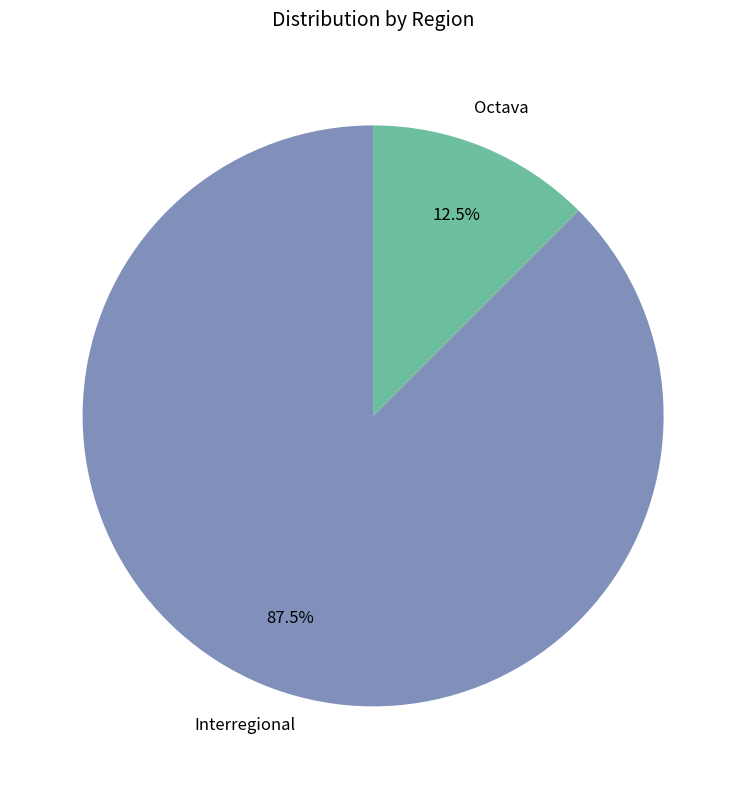

Is there any slice that represents more than half of the pie?

Yes